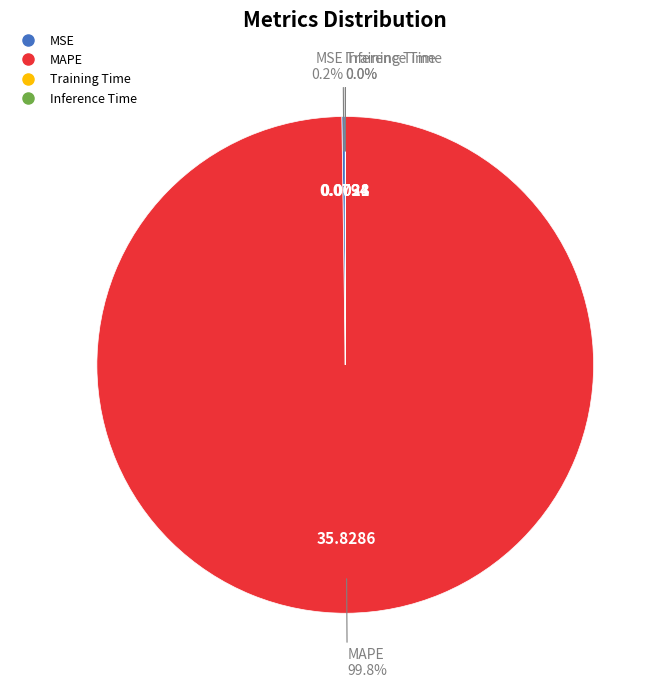

Which slice is the largest?

MAPE